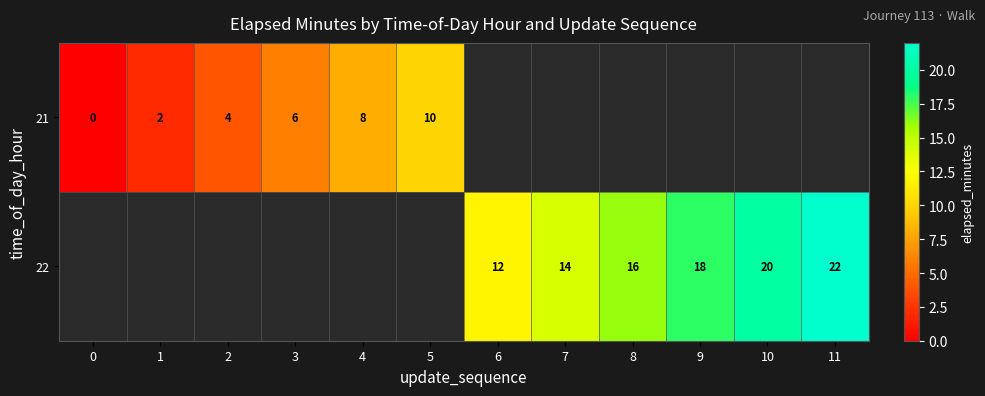

True or false: 22 has a value of 18 at 9.

True